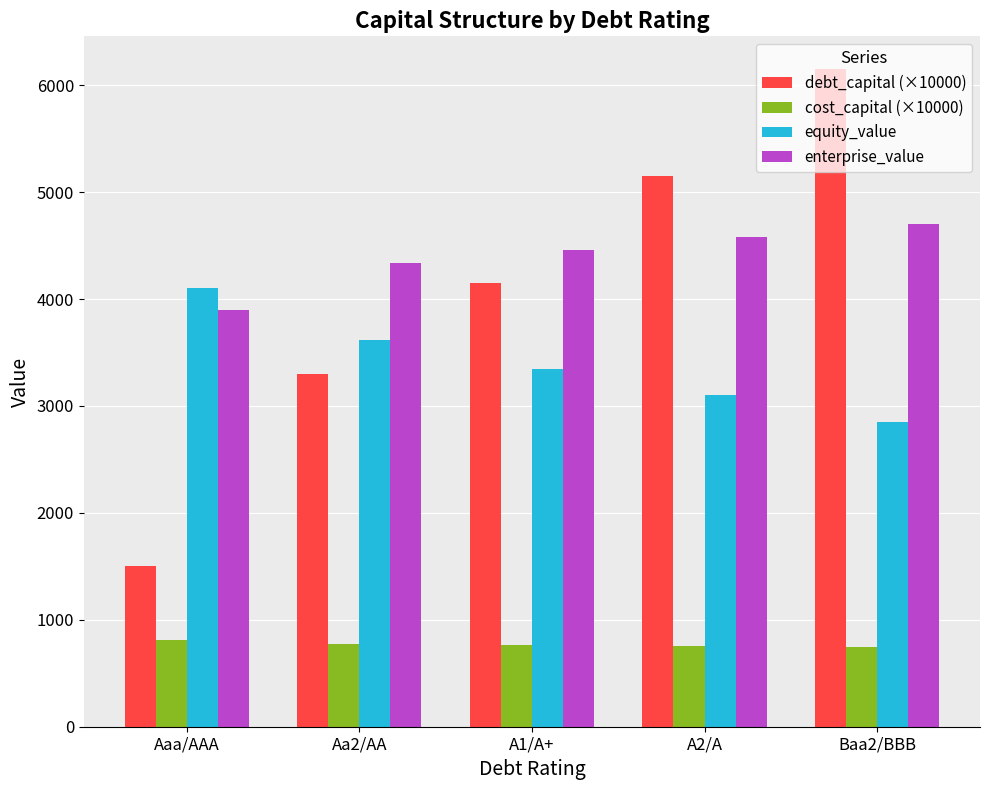

How many cost_capital (×10000) values are between 754 and 774?

3